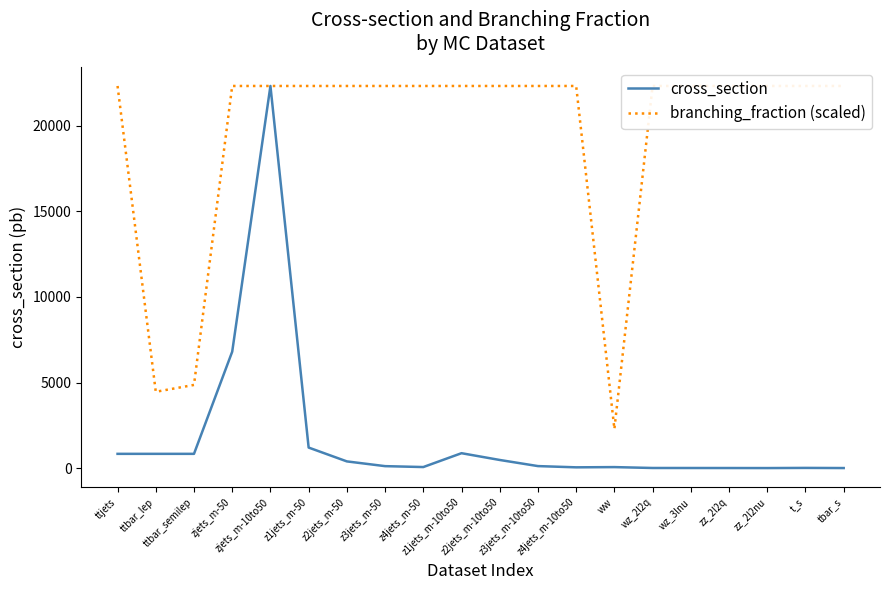

Which series has the largest total across all categories?

branching_fraction (scaled)